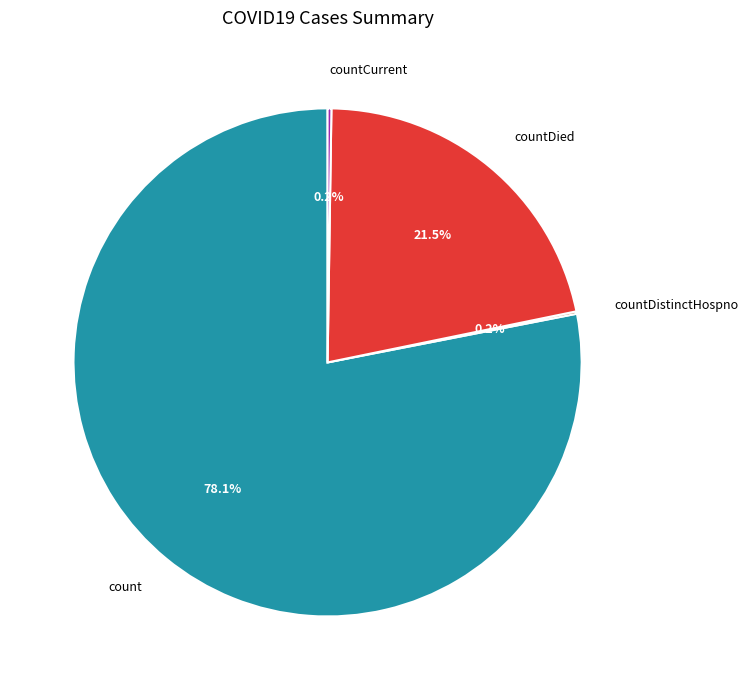

What percentage do countDied and count together represent?

99.6%